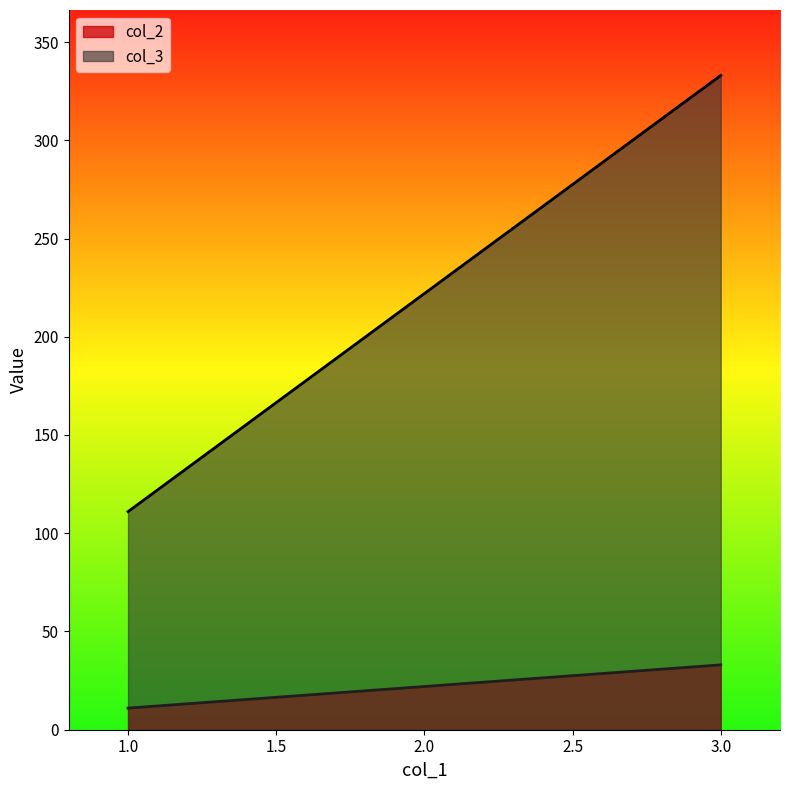

What position from the right is 3.0?

1